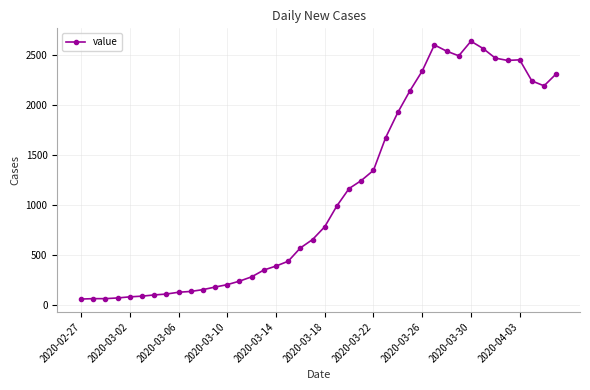

What is the average value?

1124